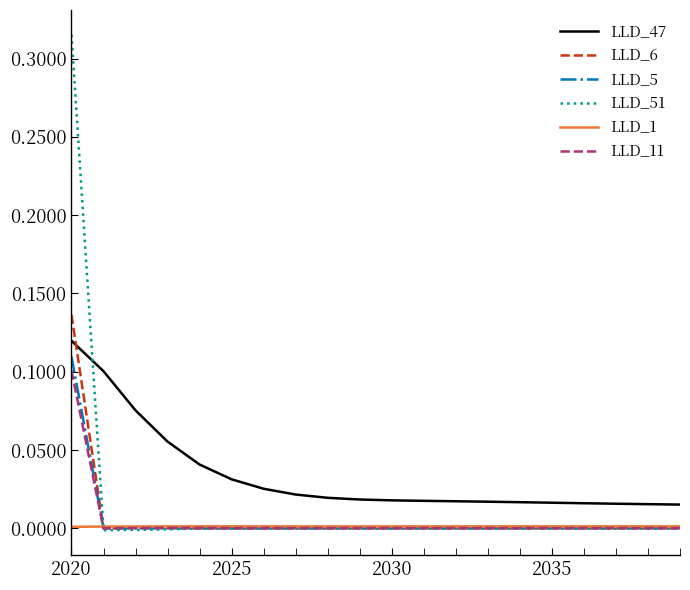

True or false: LLD_1 and LLD_47 cross at least once.

False